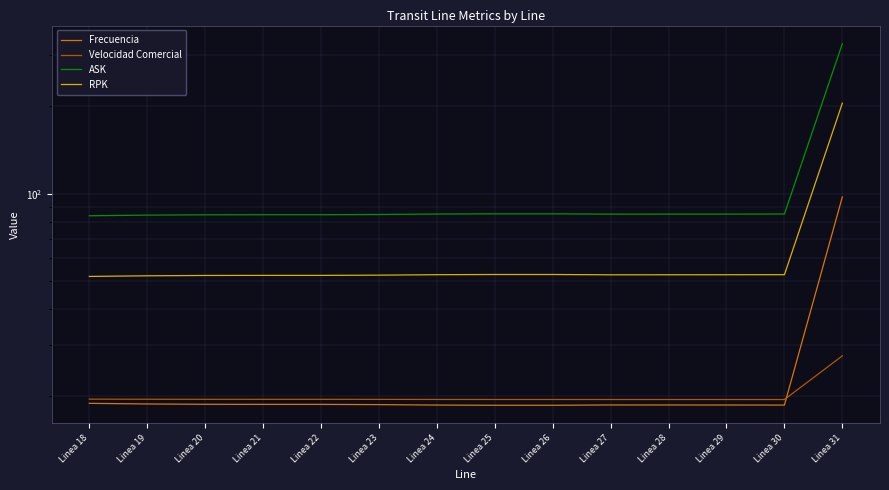

What value does the Frecuencia series have at Linea 24?

18.7